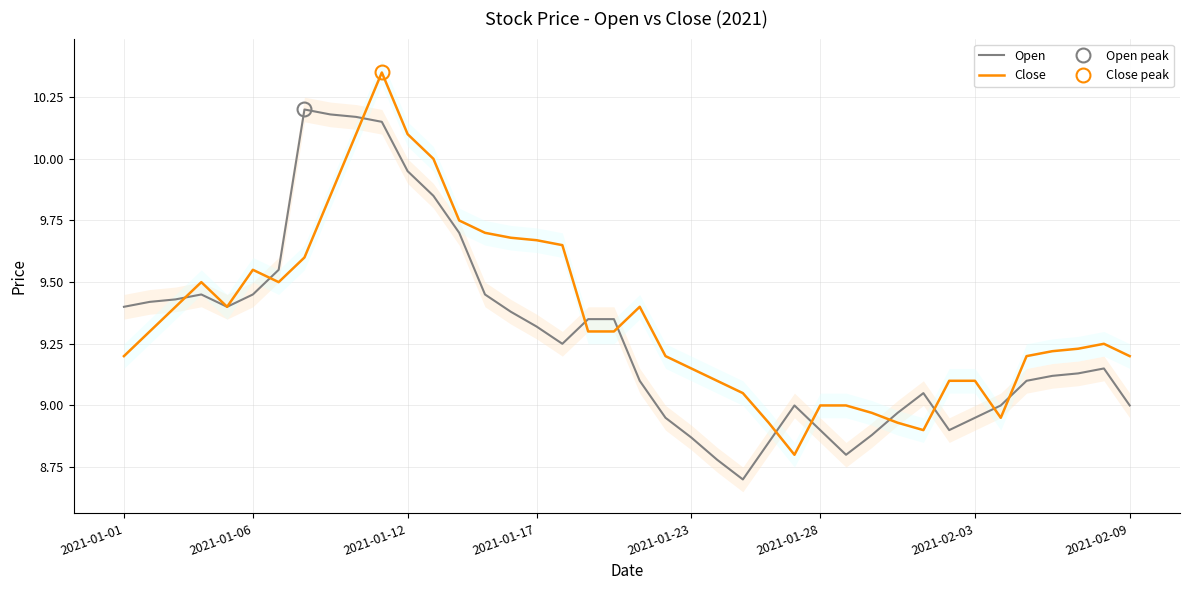

The Open series shows 14.3 at 2021-01-12. True or false?

False